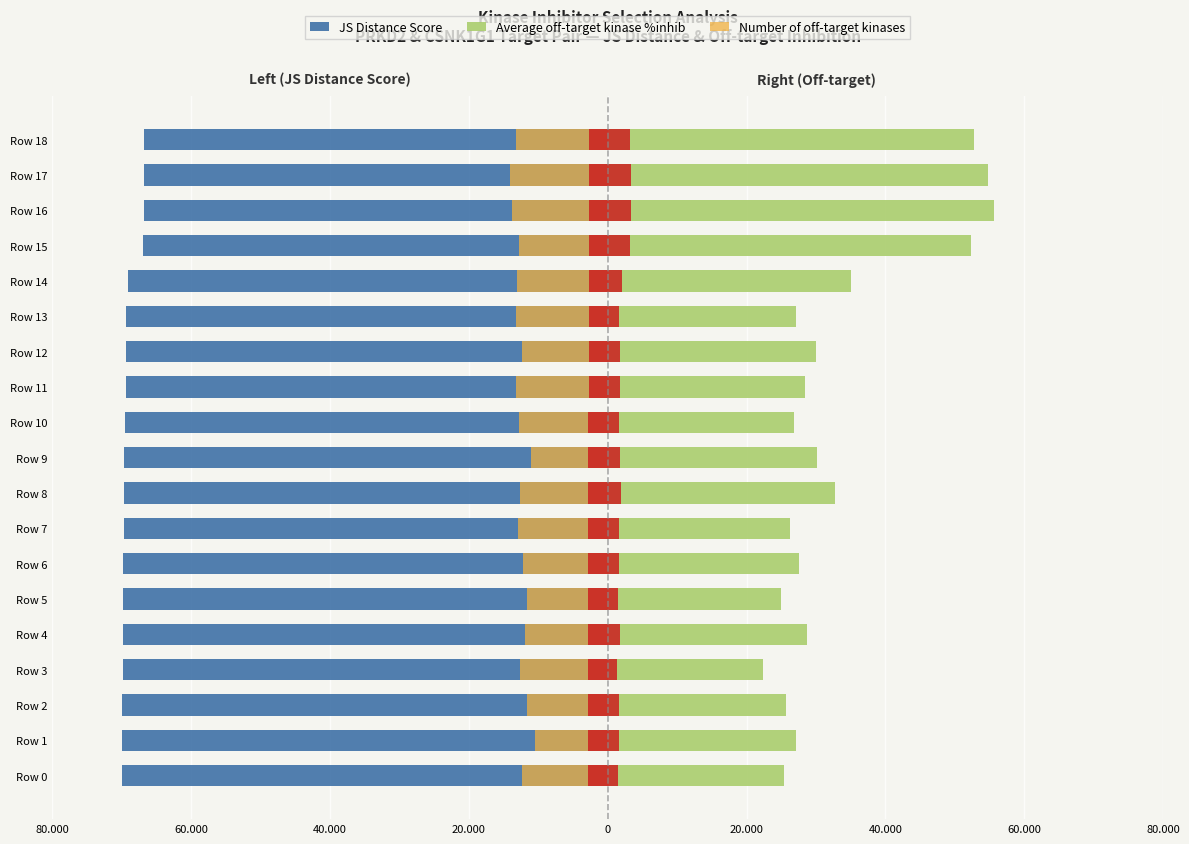

What is the sum of all JS Distance Score values?

-1312792.2